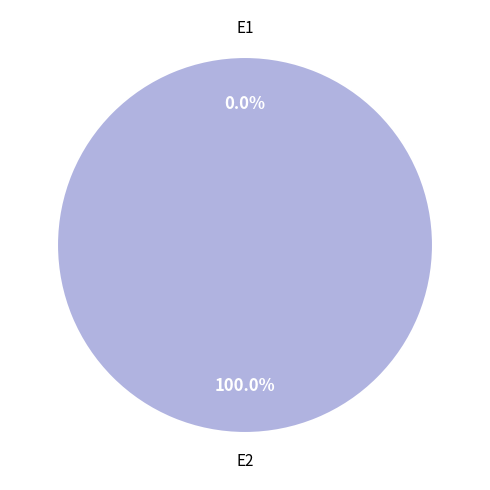

Count the number of slices in the pie.

2